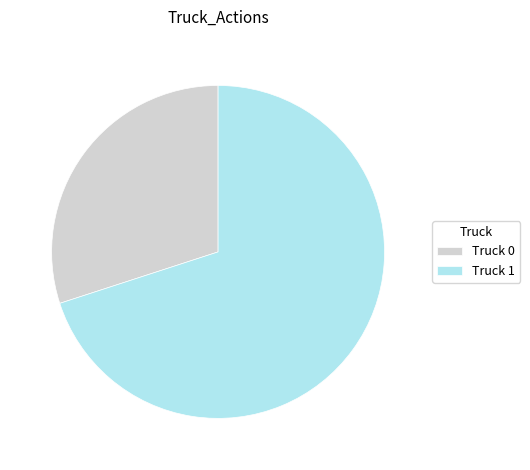

True or false: Truck 0 accounts for 30% of the total.

True